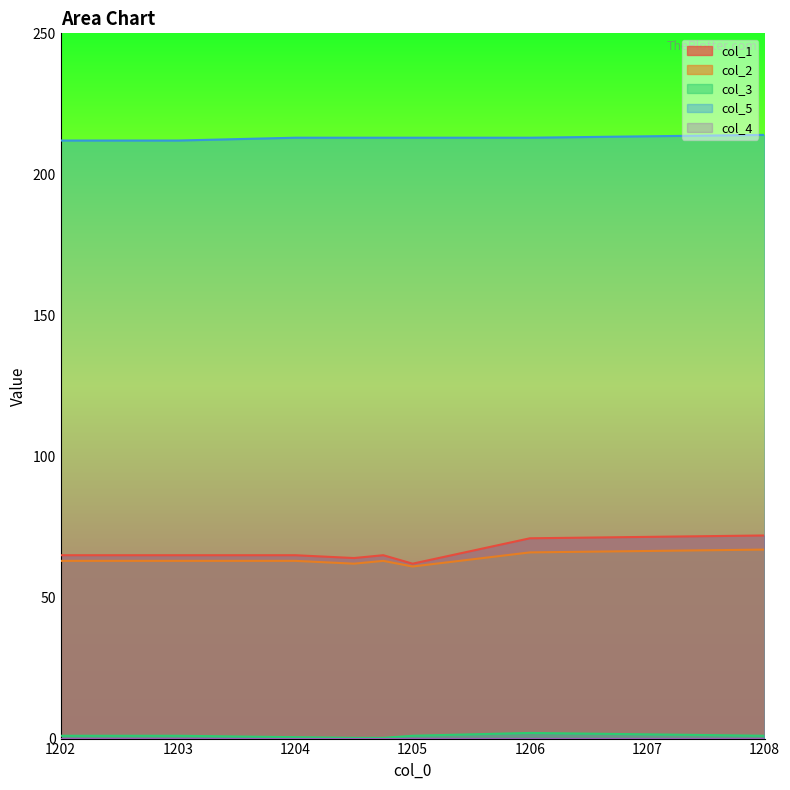

What is the difference between the maximum and second lowest values in the col_2 series?

5.0